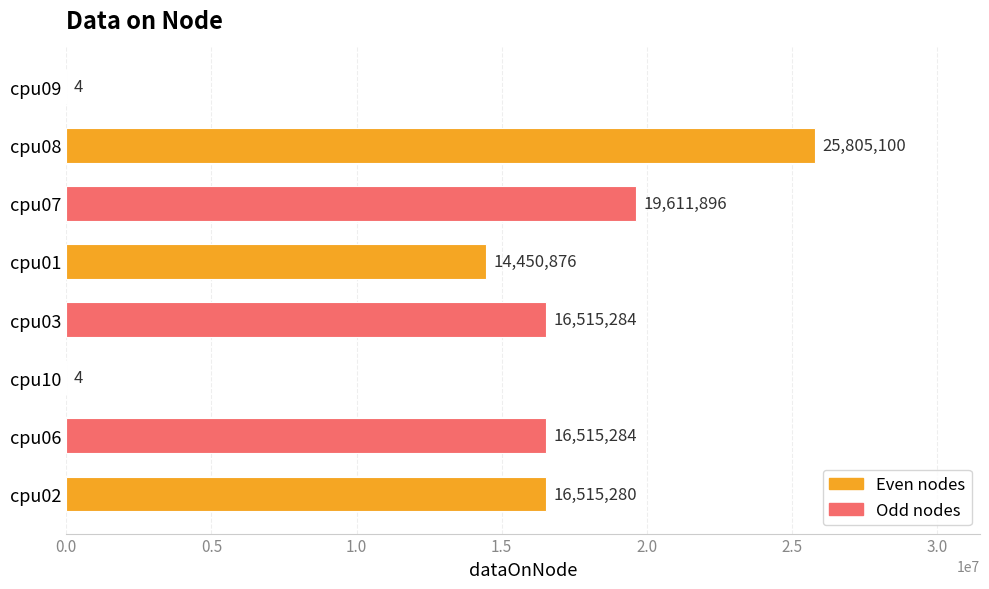

What is the sum of the values at cpu10 and cpu03?

16515288